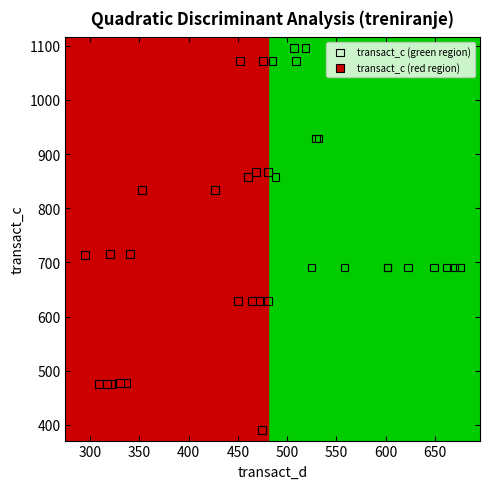

Which series reaches the minimum Y coordinate?

transact_c (red region)